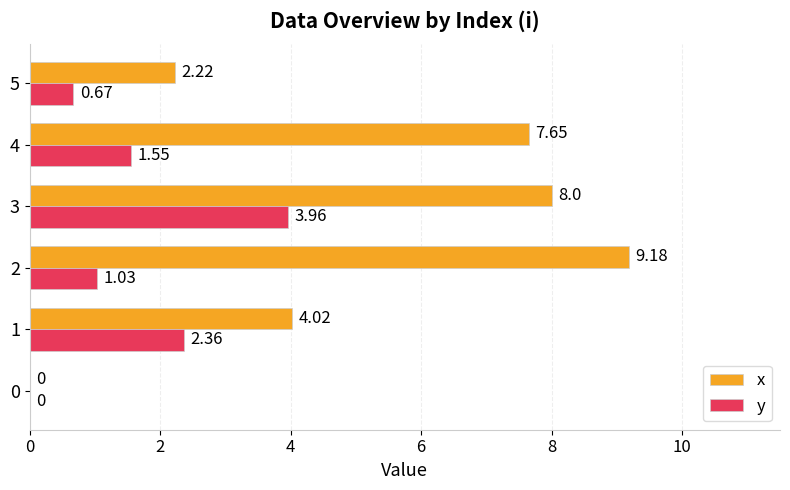

What is the sum of all y values?

9.6